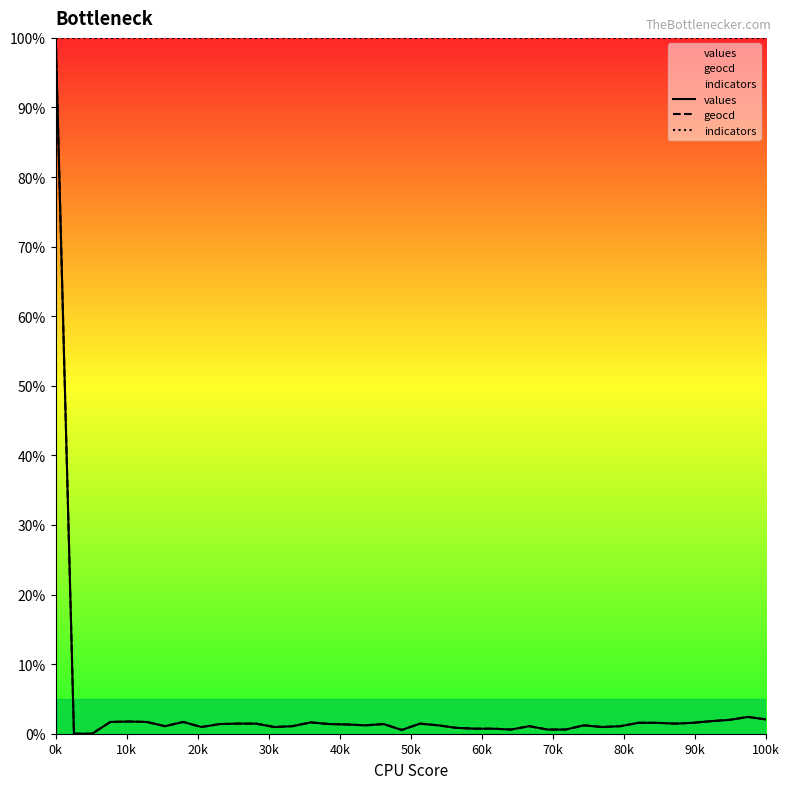

True or false: values has a value of 0.6 at 28.

True